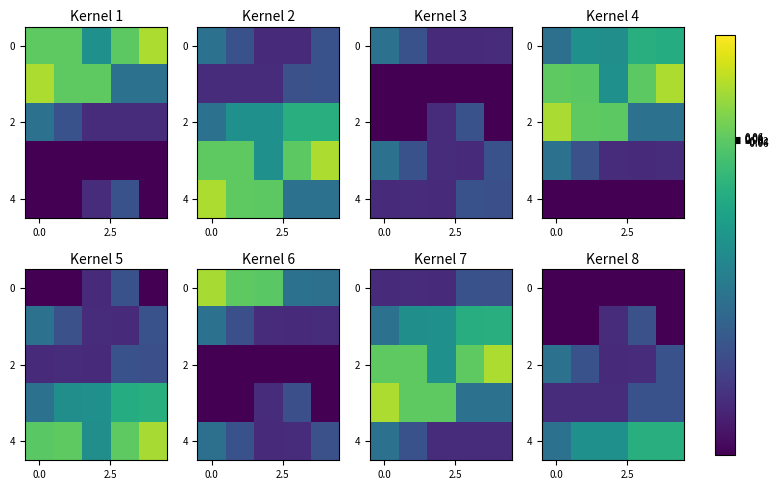

What is the total value across all series at 2?

-23.0